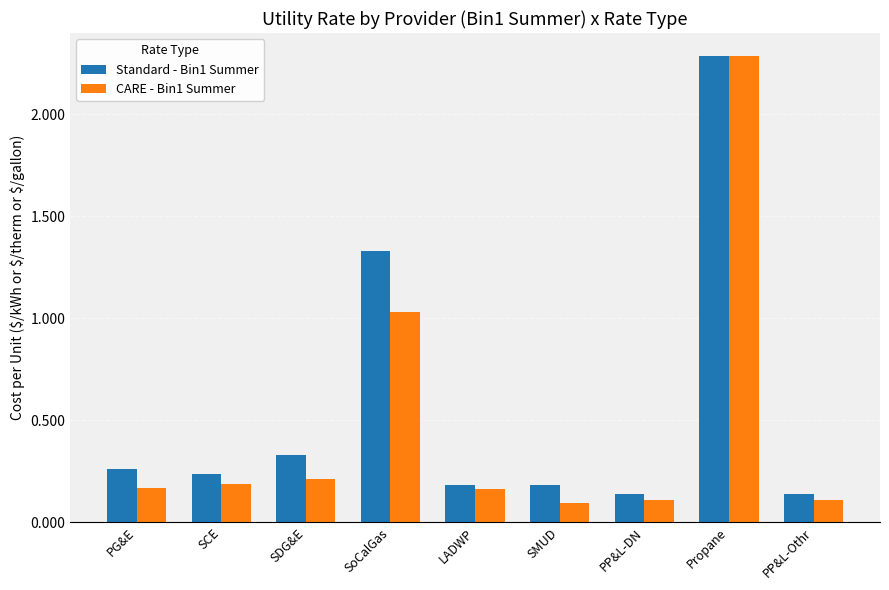

Which category has the highest value in the Standard - Bin1 Summer series?

Propane